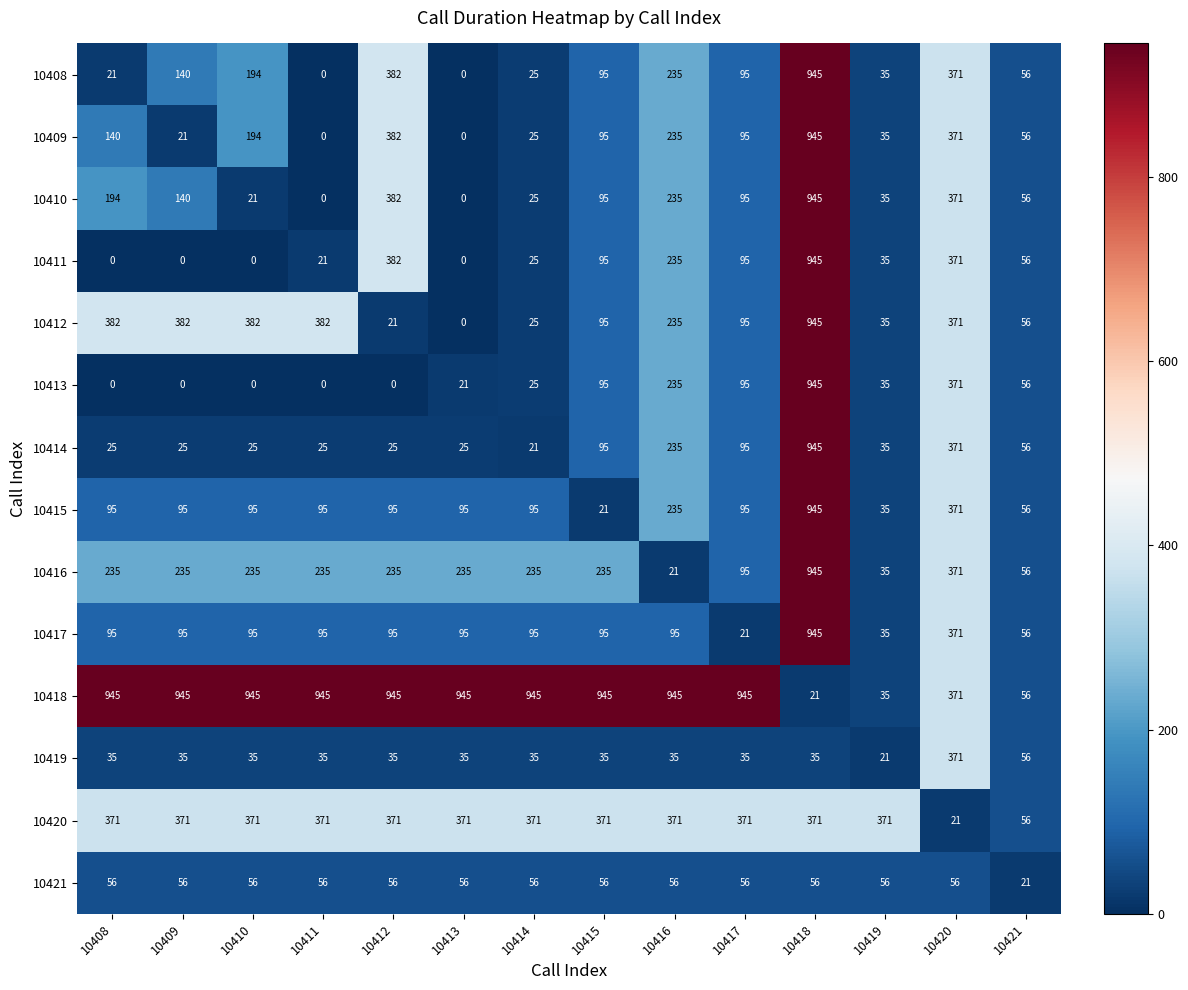

Which series changed the most between 10409 and 10410?

10409